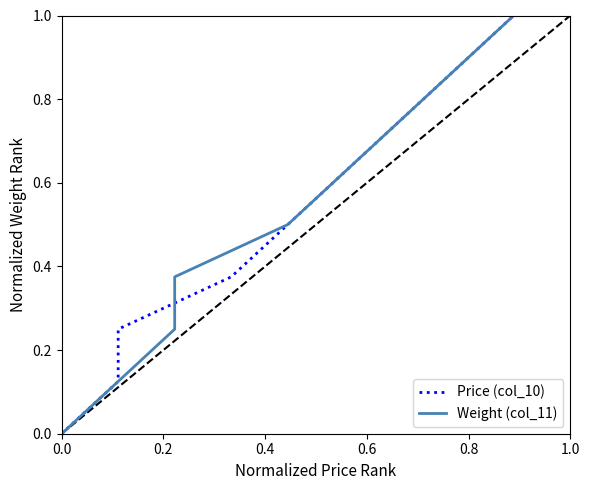

What is the average value of the Weight (col_11) series?

0.5